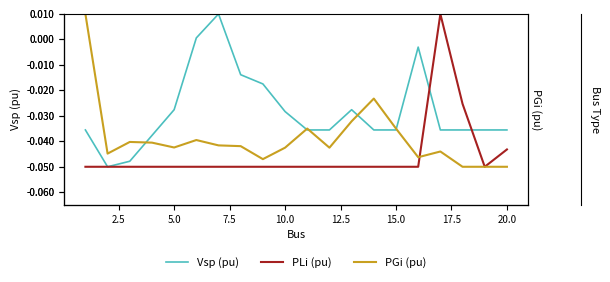

After their last crossing, which series has the higher values: Vsp (pu) or PGi (pu)?

Vsp (pu)